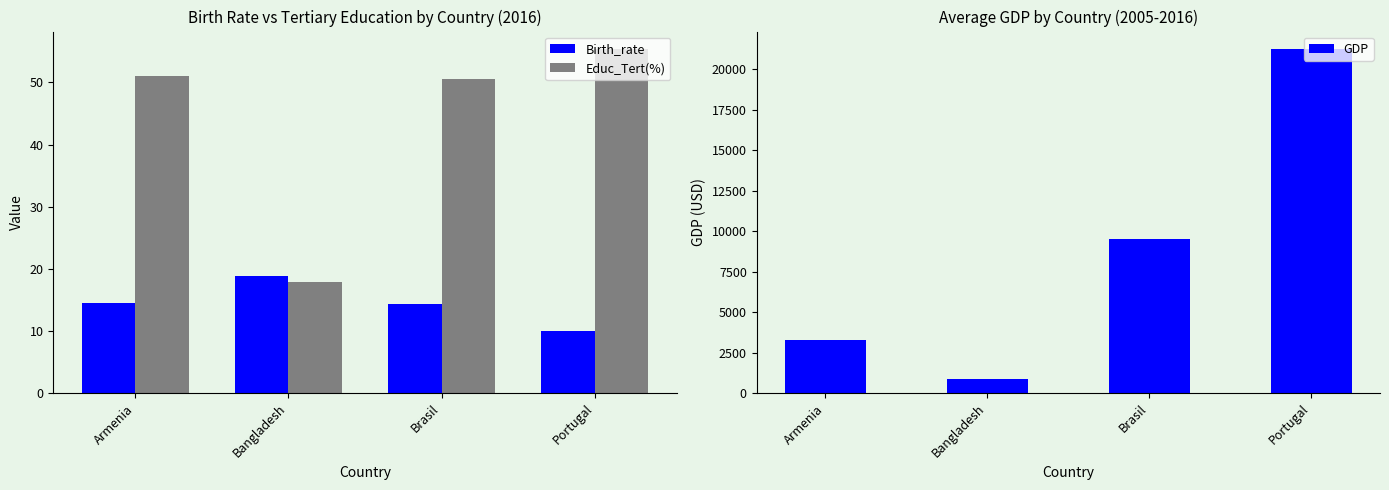

Between Armenia and Portugal, which series saw the biggest shift?

GDP